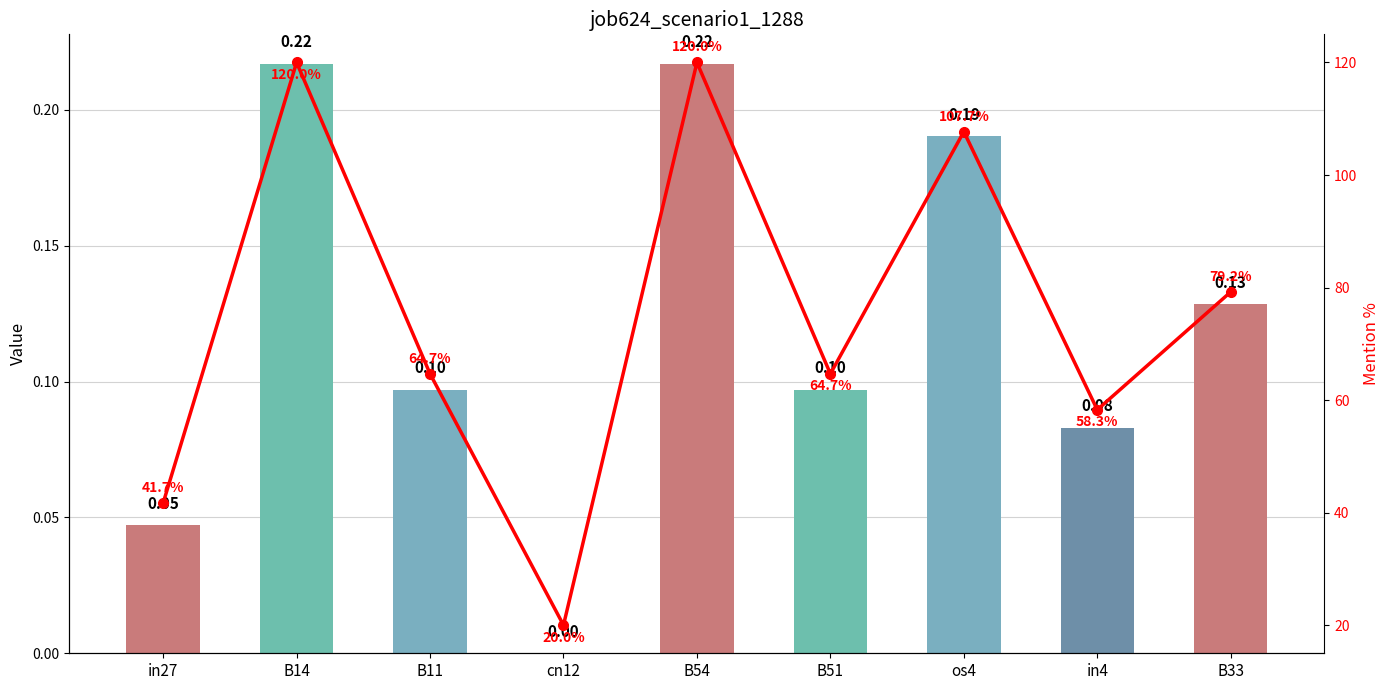

Which series has the largest total across all categories?

mention %